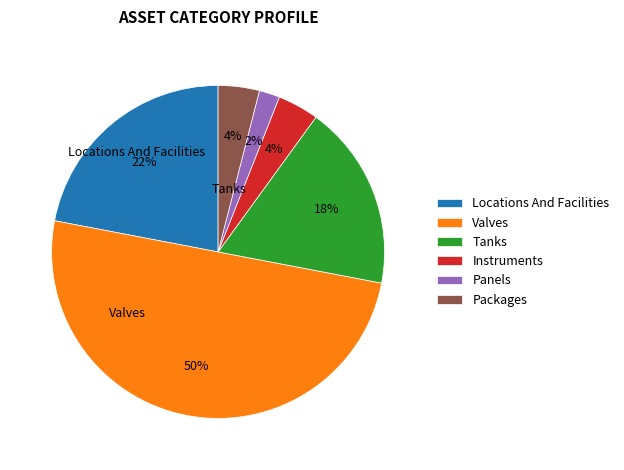

To the nearest percent, what is the average slice percentage?

17%